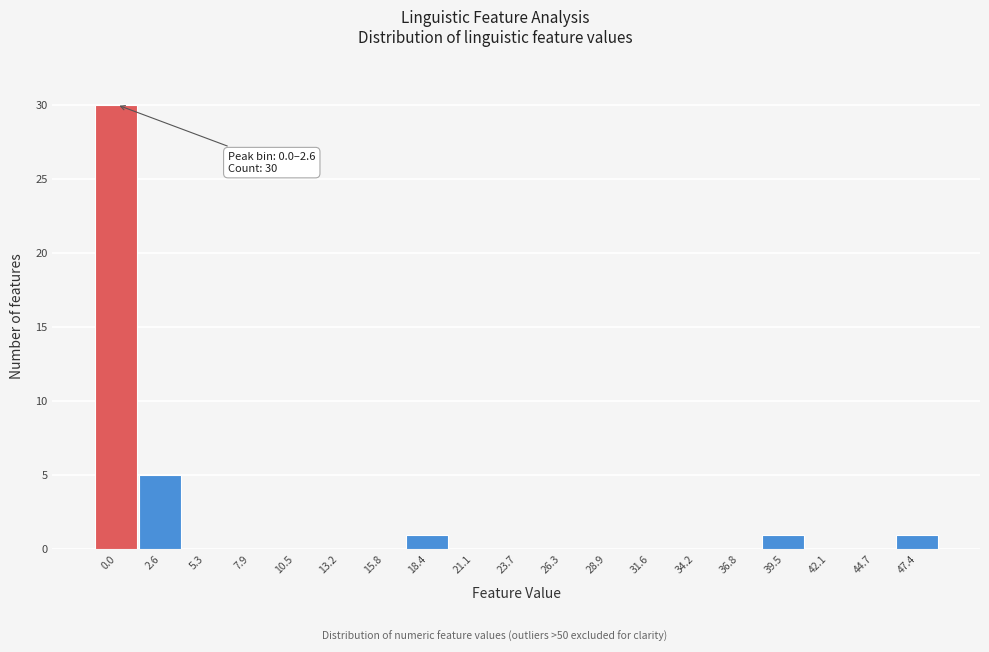

Reading right to left, transcribe all the data shown in this chart.

47.4=1	44.7=0	42.1=0	39.5=1	36.8=0	34.2=0	31.6=0	28.9=0	26.3=0	23.7=0	21.1=0	18.4=1	15.8=0	13.2=0	10.5=0	7.9=0	5.3=0	2.6=5	0.0=30